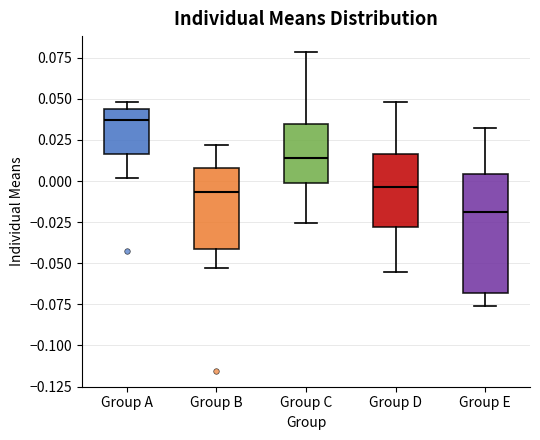

Where does the lower whisker of the box for Group D end on the y-axis? The values are not printed on the chart, so give them approximately, as read against the axis.

-0.055